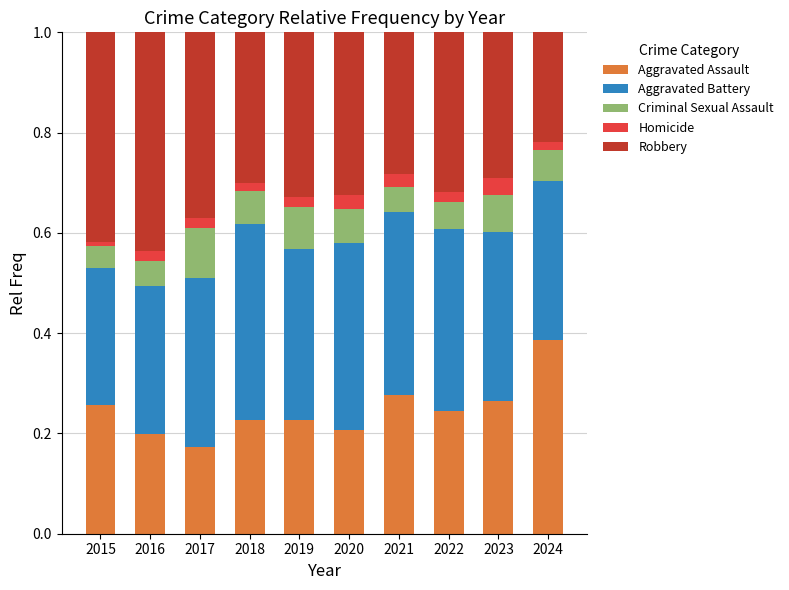

Which category has the lowest value in the Aggravated Assault series?

2017